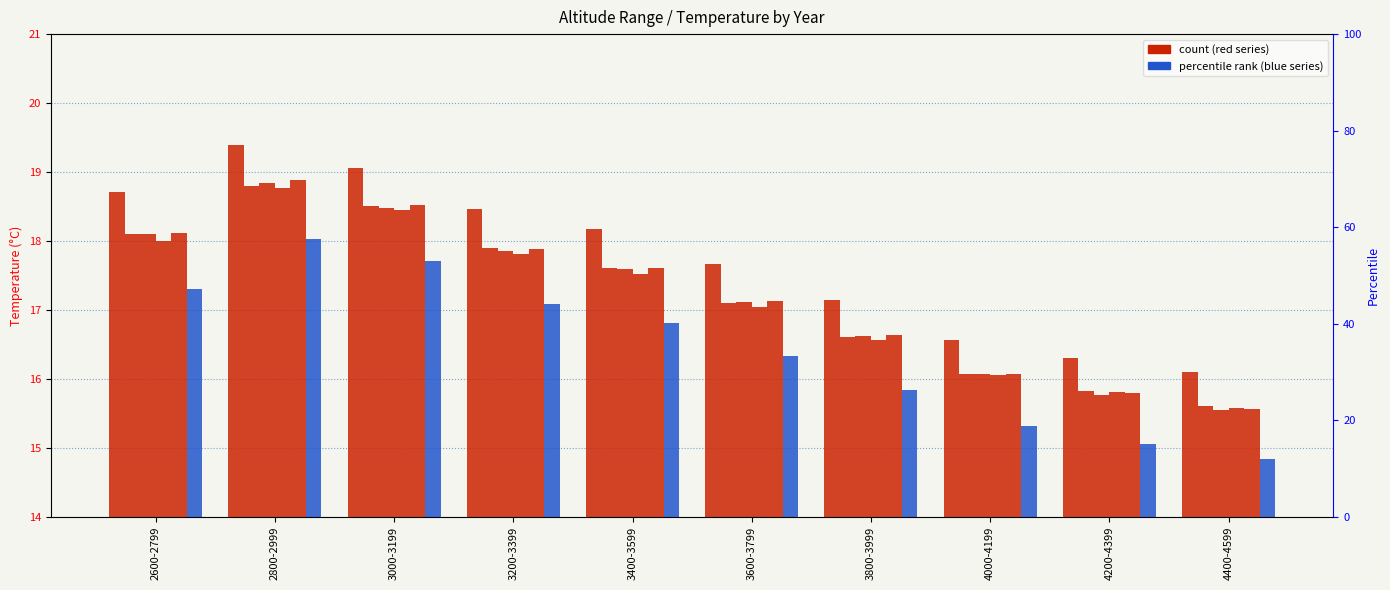

Reading left to right, list all the values displayed in this chart.

1961: 2600-2799=18.7	2800-2999=19.4	3000-3199=19.1	3200-3399=18.5	3400-3599=18.2	3600-3799=17.7	3800-3999=17.1	4000-4199=16.6	4200-4399=16.3	4400-4599=16.1
1962: 2600-2799=18.1	2800-2999=18.8	3000-3199=18.5	3200-3399=17.9	3400-3599=17.6	3600-3799=17.1	3800-3999=16.6	4000-4199=16.1	4200-4399=15.8	4400-4599=15.6
1963: 2600-2799=18.1	2800-2999=18.8	3000-3199=18.5	3200-3399=17.9	3400-3599=17.6	3600-3799=17.1	3800-3999=16.6	4000-4199=16.1	4200-4399=15.8	4400-4599=15.6
1964: 2600-2799=18.0	2800-2999=18.8	3000-3199=18.5	3200-3399=17.8	3400-3599=17.5	3600-3799=17.0	3800-3999=16.6	4000-4199=16.1	4200-4399=15.8	4400-4599=15.6
1965: 2600-2799=18.1	2800-2999=18.9	3000-3199=18.5	3200-3399=17.9	3400-3599=17.6	3600-3799=17.1	3800-3999=16.6	4000-4199=16.1	4200-4399=15.8	4400-4599=15.6
1966: 2600-2799=17.3	2800-2999=18.0	3000-3199=17.7	3200-3399=17.1	3400-3599=16.8	3600-3799=16.3	3800-3999=15.8	4000-4199=15.3	4200-4399=15.0	4400-4599=14.8